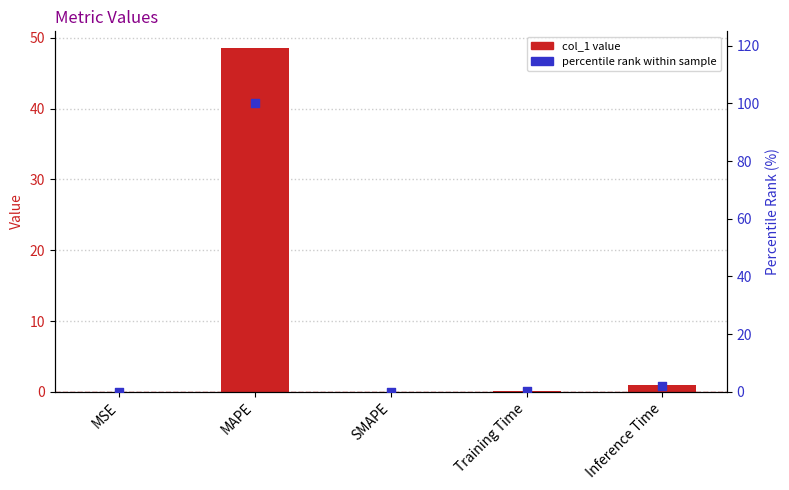

What are all the series names shown in the legend?

col_1, percentile rank